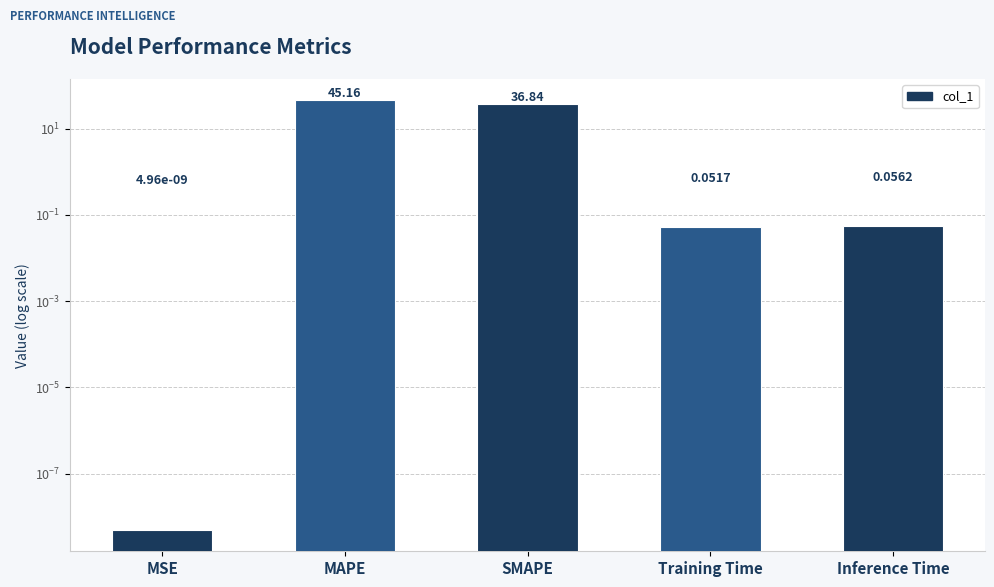

Reading left to right, list all the values displayed in this chart.

0.0	45.2	36.8	0.1	0.1